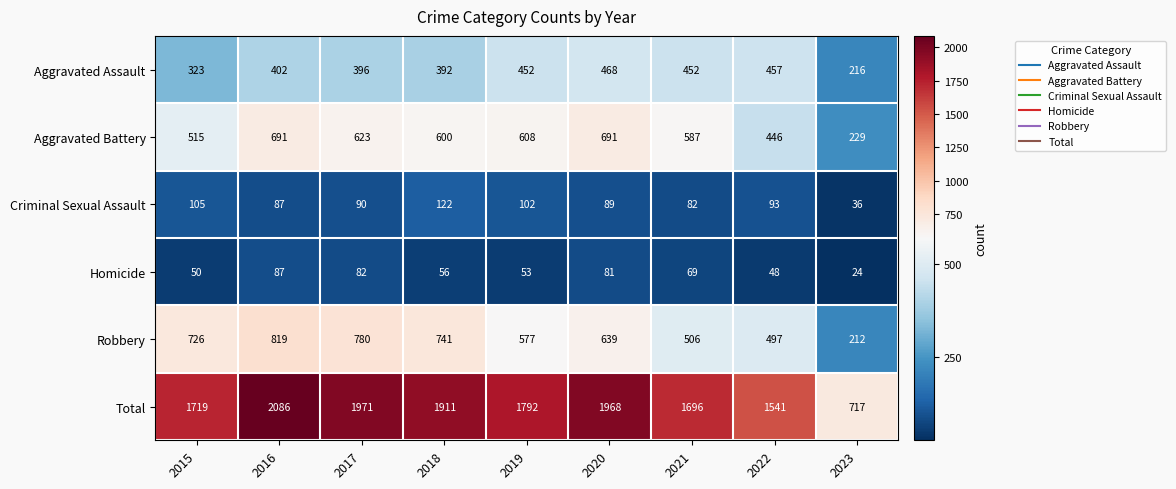

At which category is the sum across all series the highest?

2016